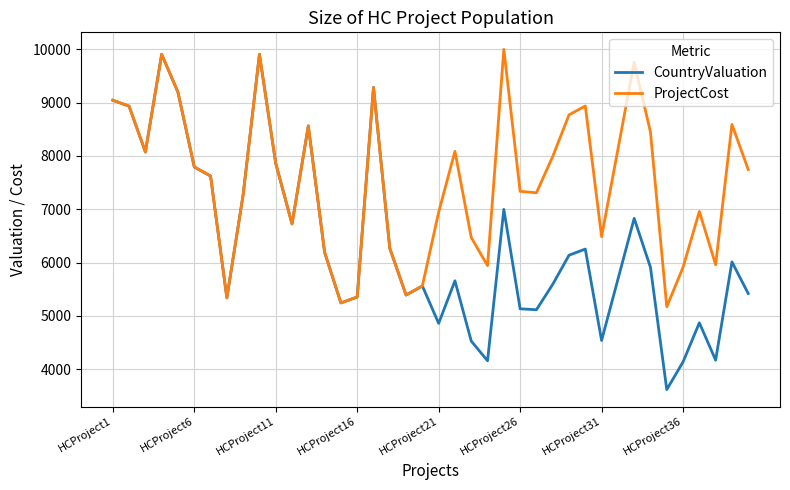

Which series has the largest total across all categories?

ProjectCost